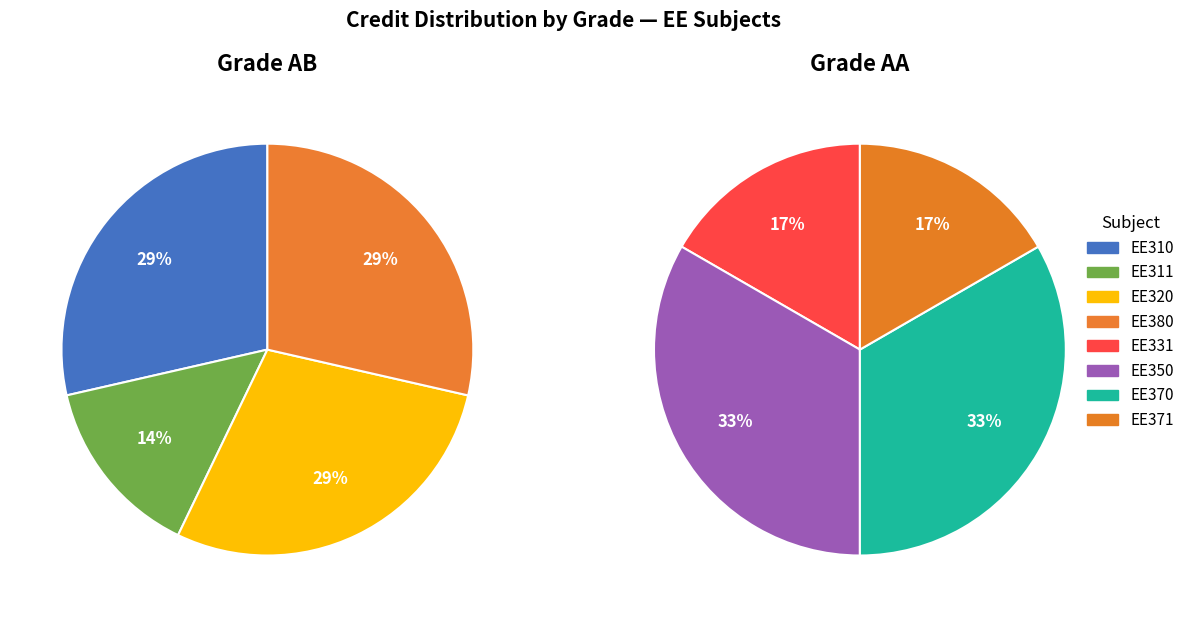

Count the number of slices in the pie.

8